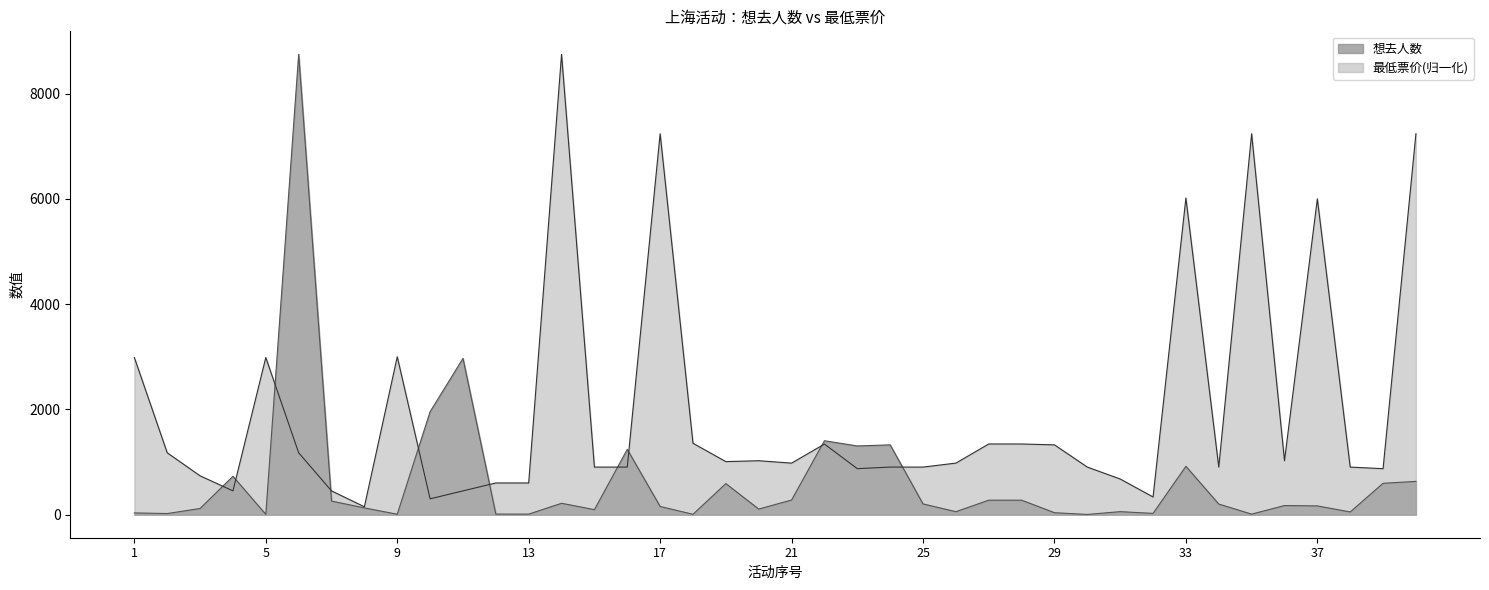

Is the value of 最低票价 at 21 greater than the value of 想去人数 at 30?

Yes